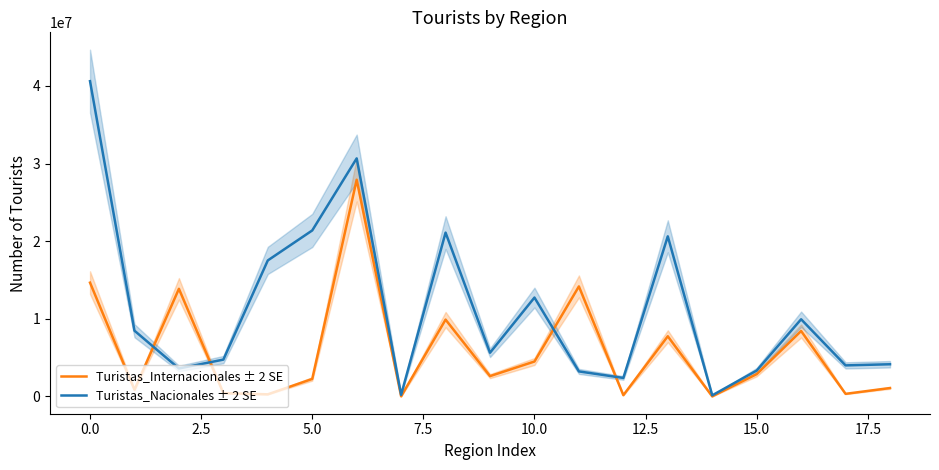

The value of Turistas_Internacionales ± 2 SE at 15.0 is 4966545. True or false?

False